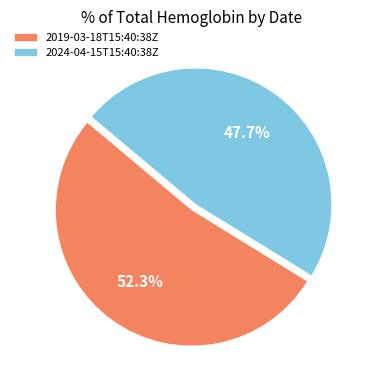

Is there any slice that represents more than half of the pie?

Yes